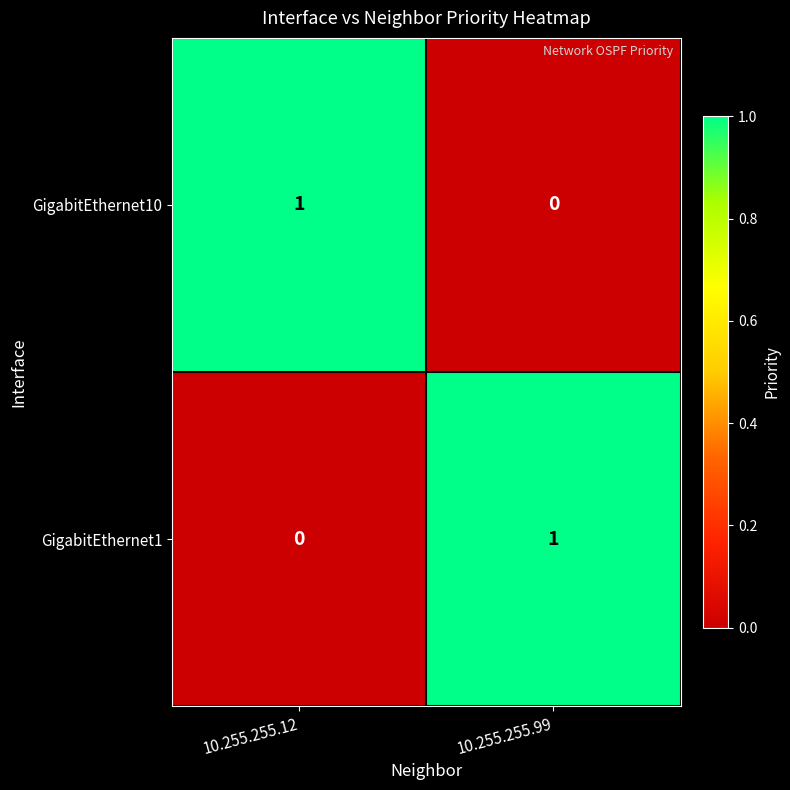

True or false: GigabitEthernet1 has a value of 1 at 10.255.255.12.

False